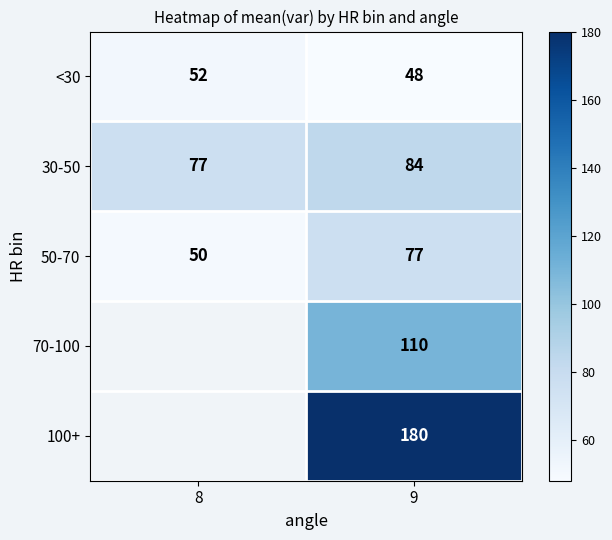

Which has a higher value, 9 or 8?

8